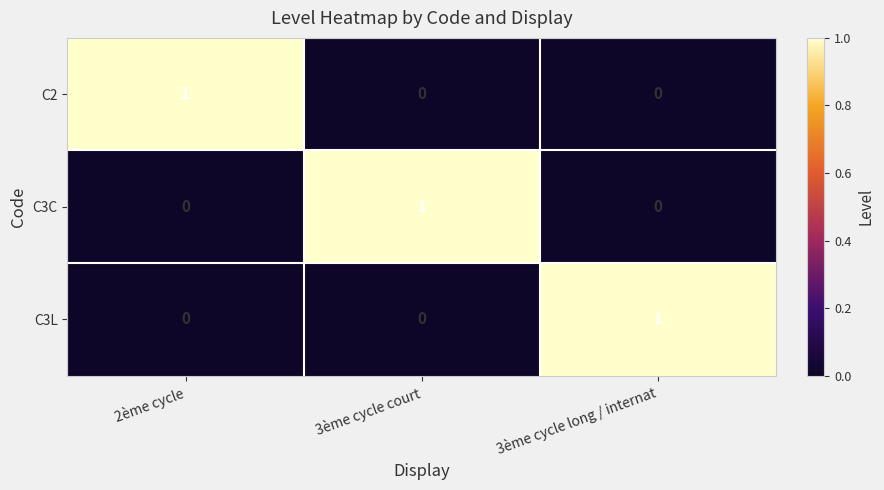

What is the total value across all series at 2ème cycle?

1